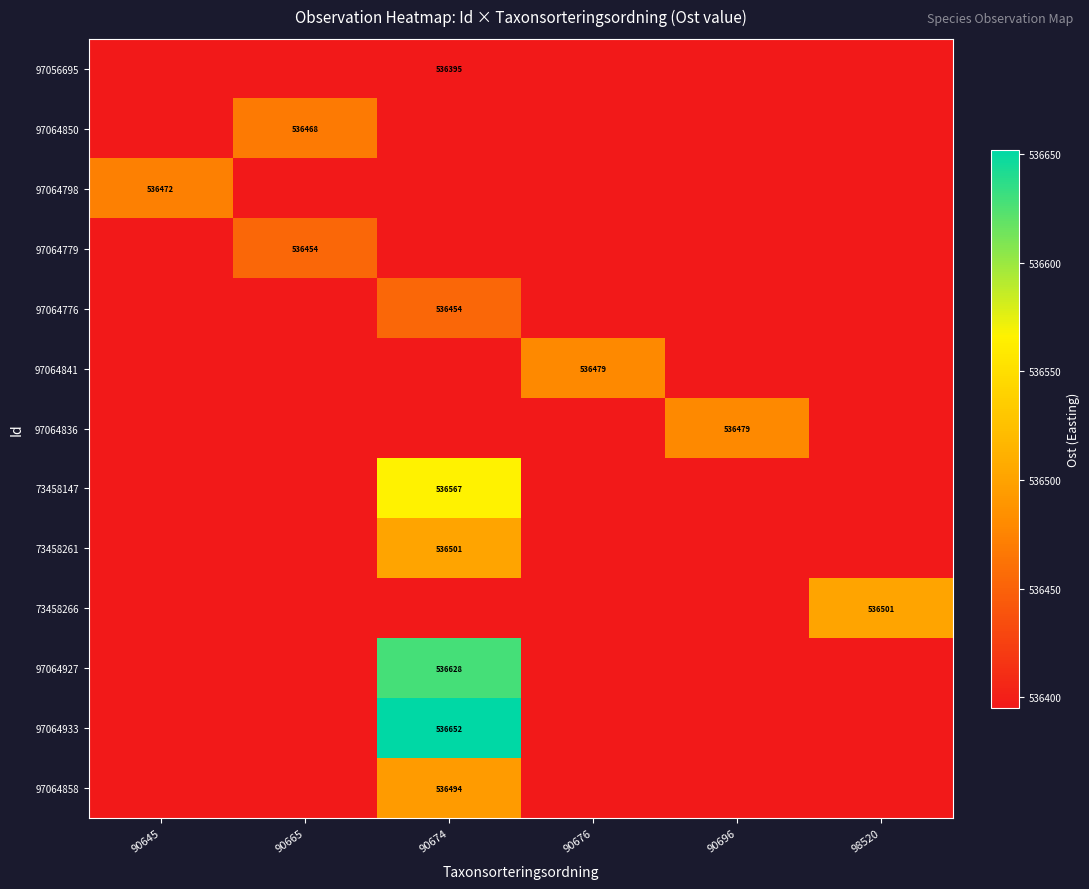

At 90674, list the series in order from largest to smallest.

97064933, 97064927, 73458147, 73458261, 97064858, 97064776, 97056695, 97064850, 97064798, 97064779, 97064841, 97064836, 73458266